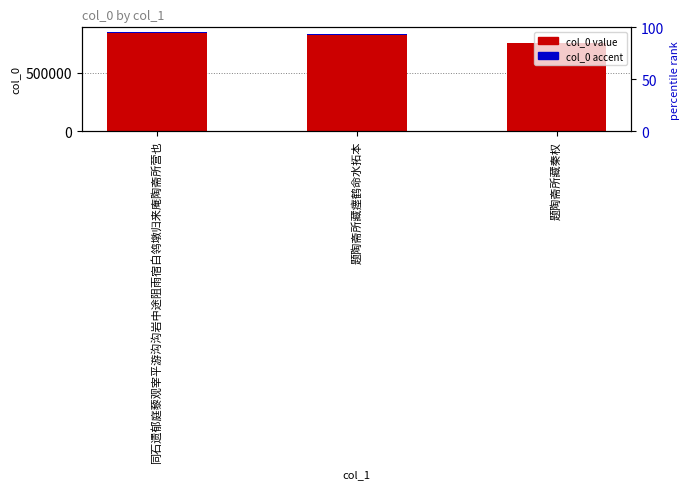

What is the value of the col_0 bar at the 2nd from the left?

825275.0